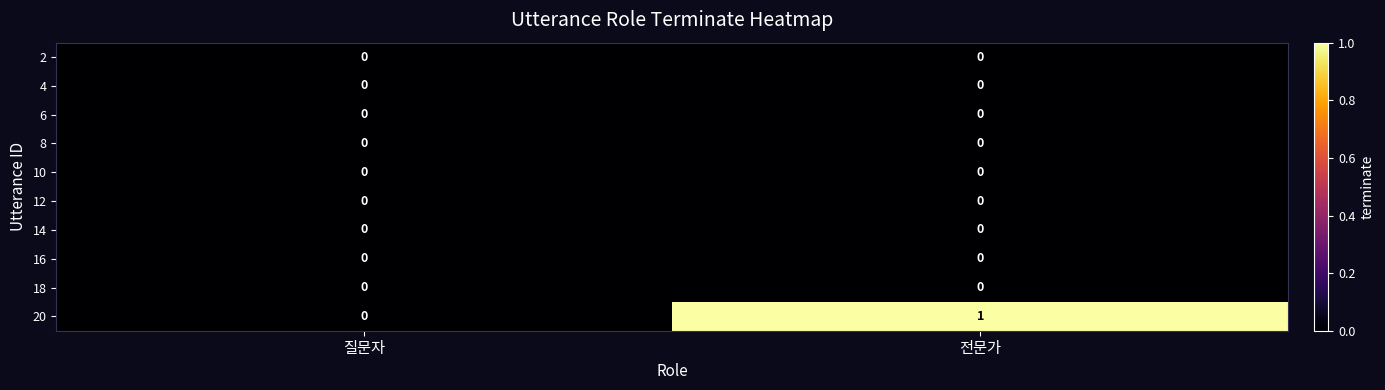

Which series has the widest spread of values?

20